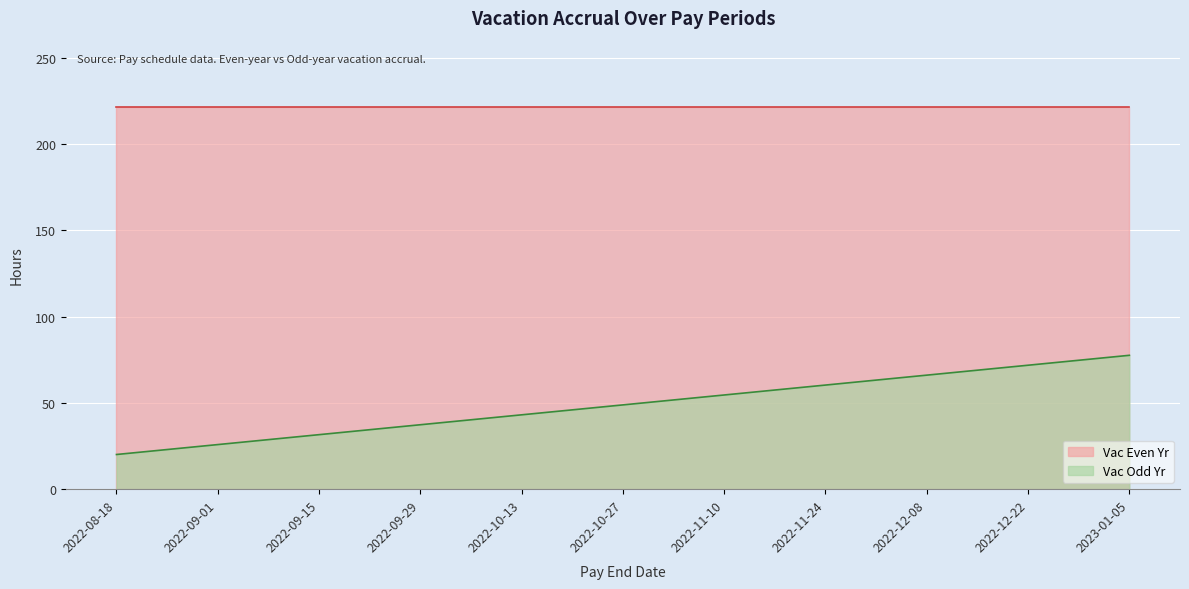

How many data points are above 48?

6